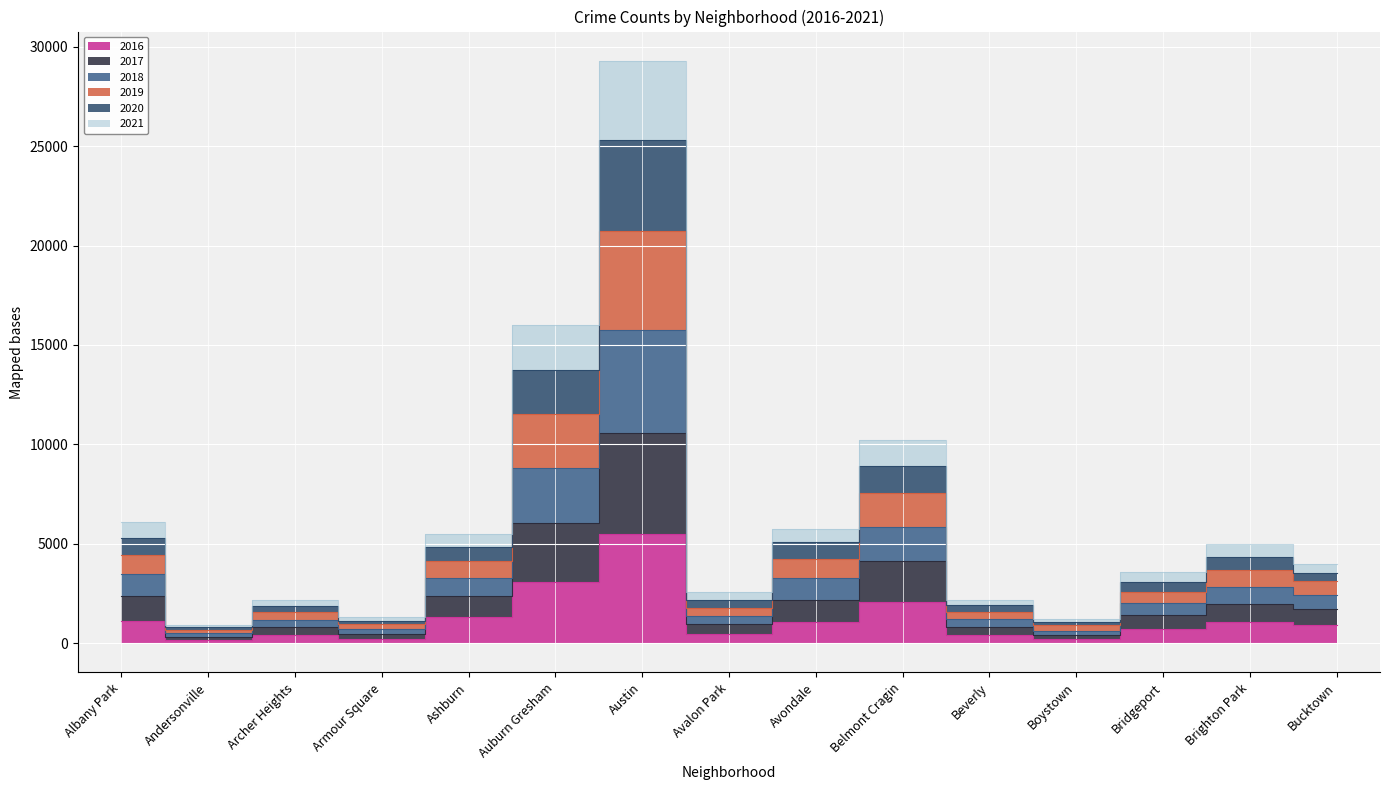

At which category does 2017 reach its first local peak?

Archer Heights